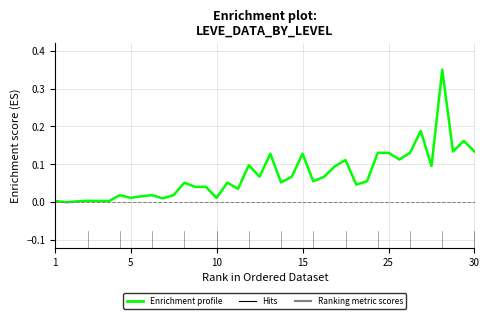

Does the chart have visible grid lines?

Yes